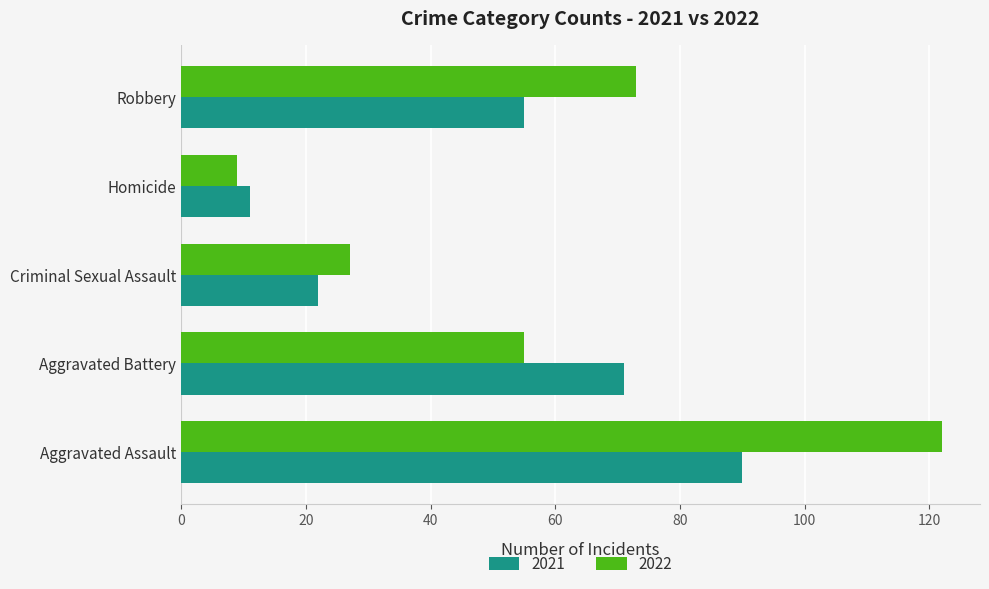

The 2022 series shows 36 at Criminal Sexual Assault. True or false?

False